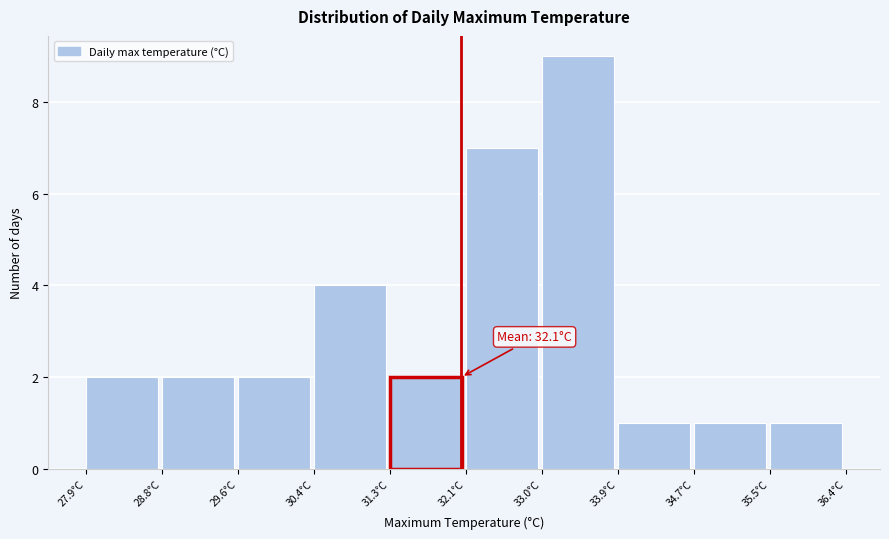

Which range on the x-axis has the tallest bar?

33.00 to 33.85